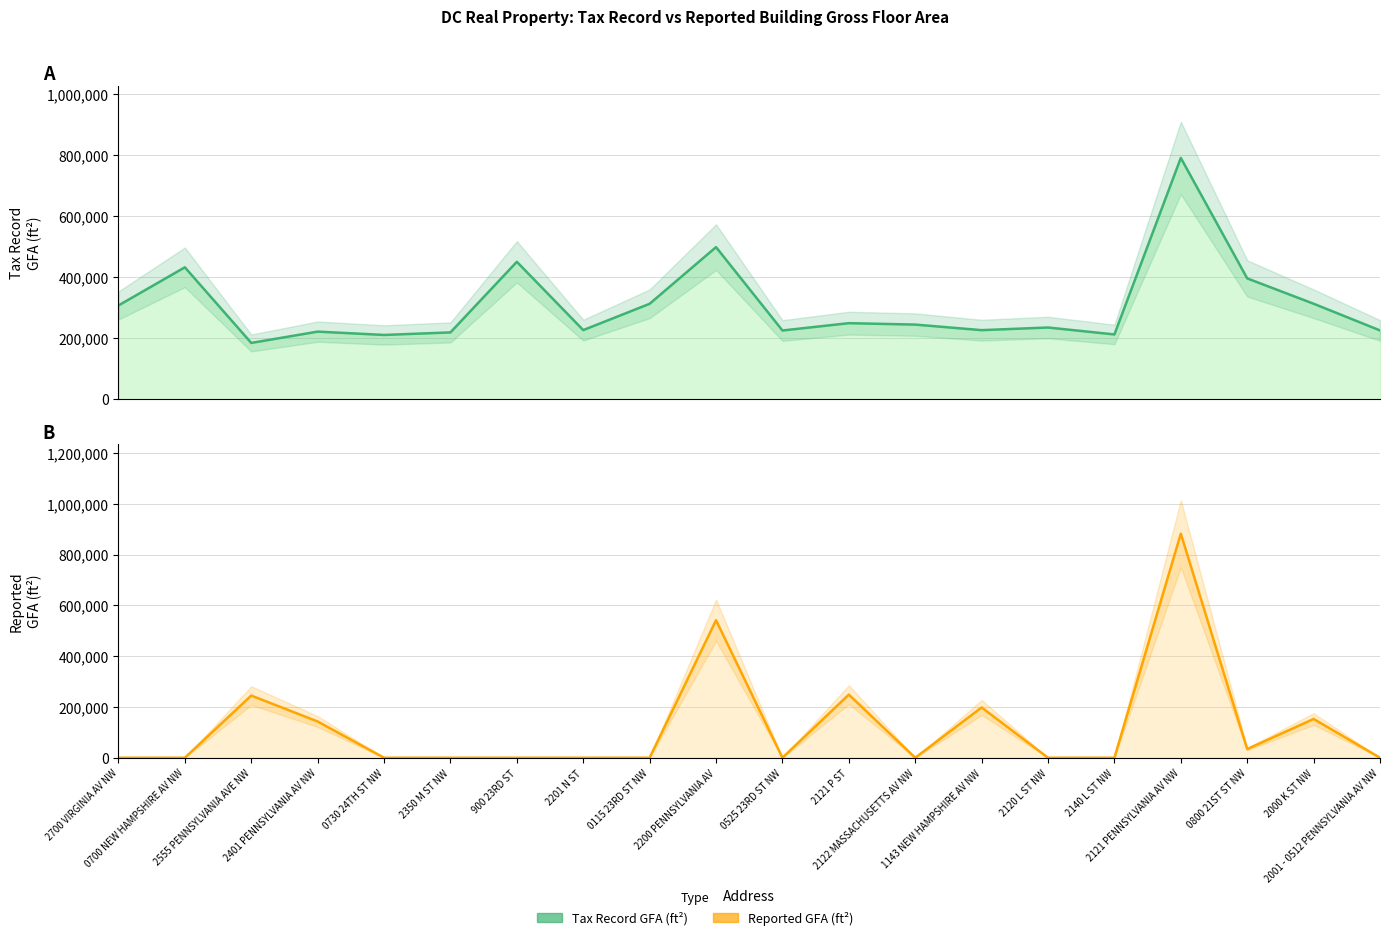

At which category is the sum across all series the highest?

2121 PENNSYLVANIA AV NW